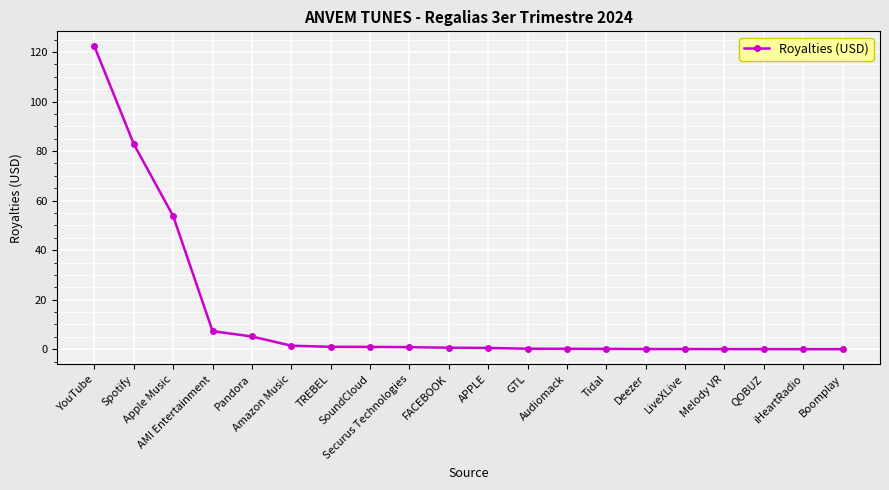

What is the label of the 1st point from the right?

Boomplay